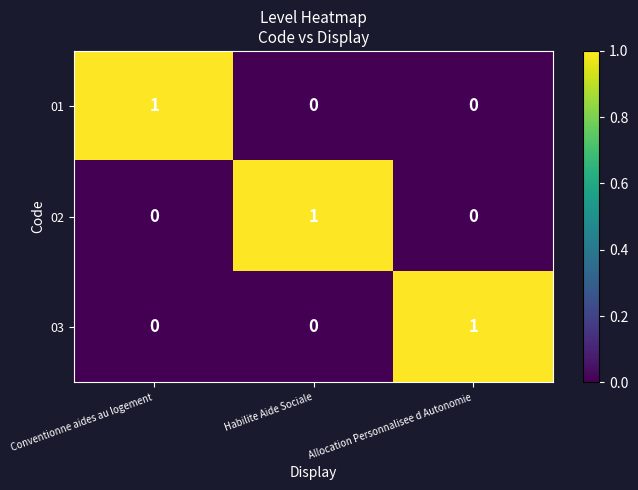

How many 01 values are between 0 and 1?

3